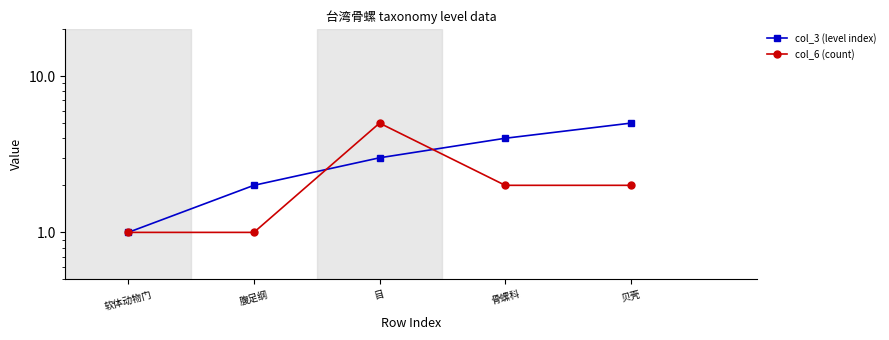

Does the chart have visible grid lines?

No